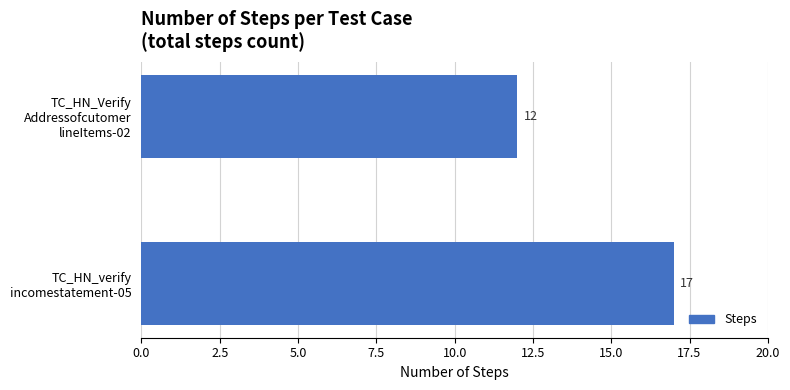

How many bars are there in total?

2